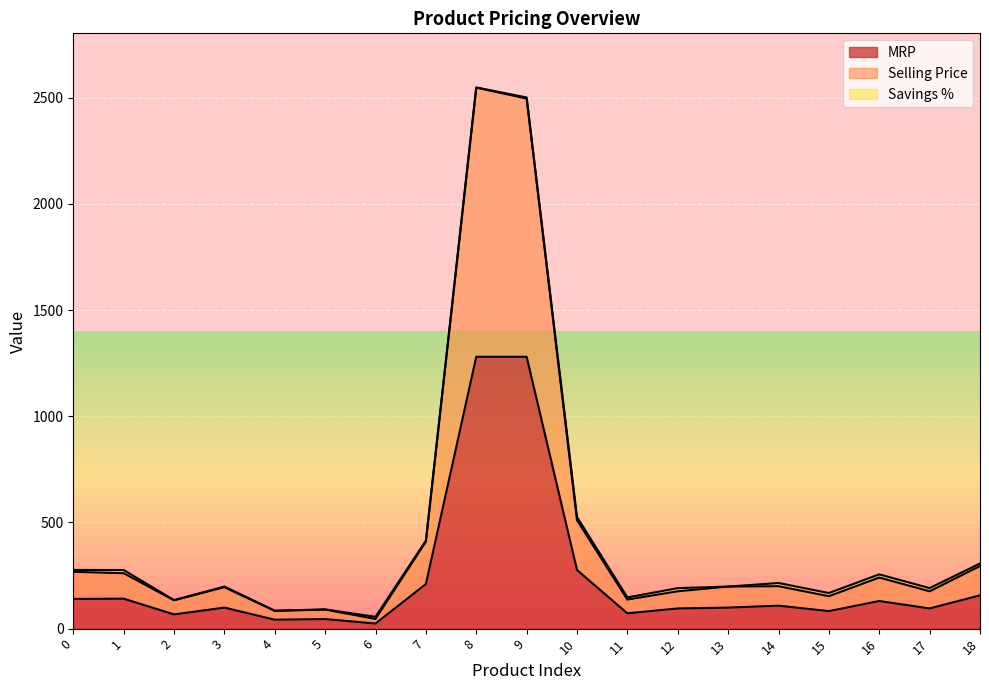

At how many categories does at least one series exceed 1699?

2